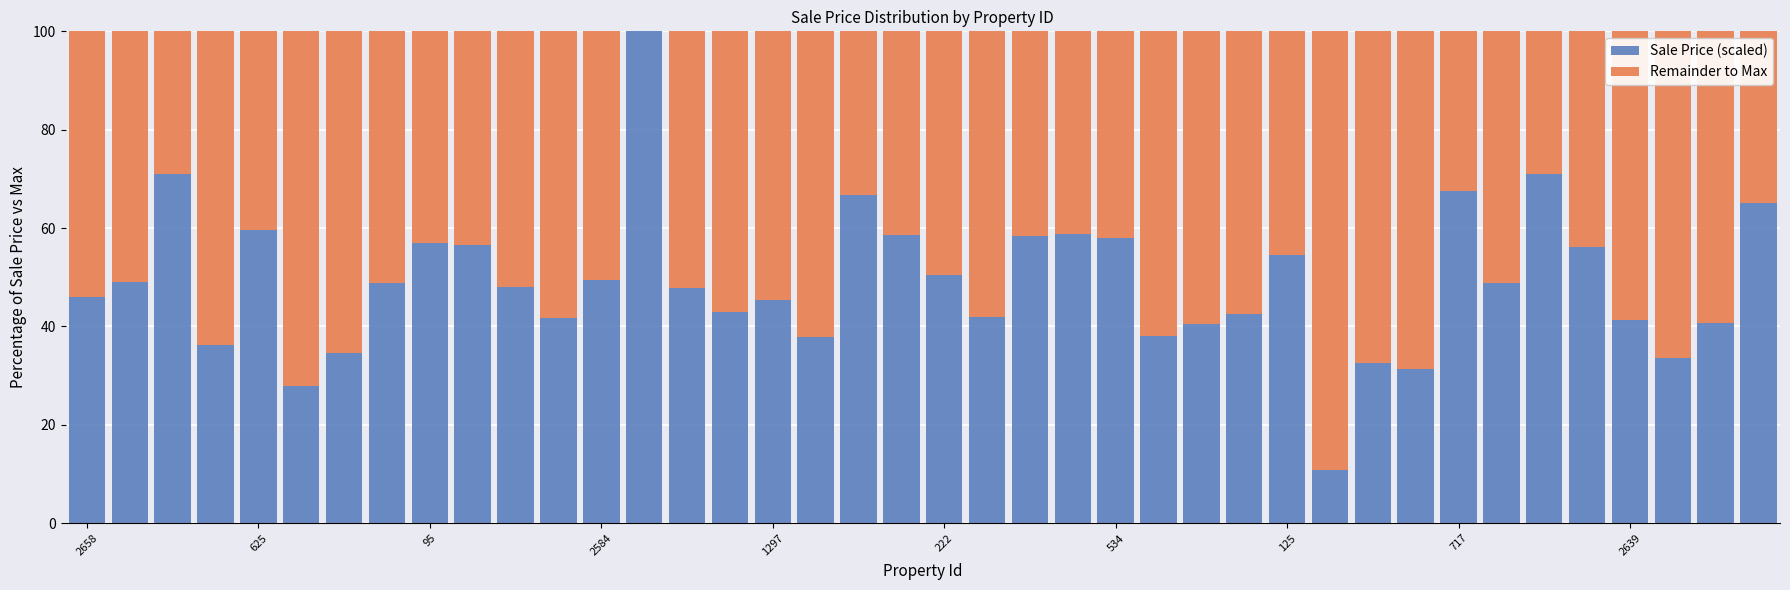

What is the sum of all Sale Price (scaled) values?

1967.0